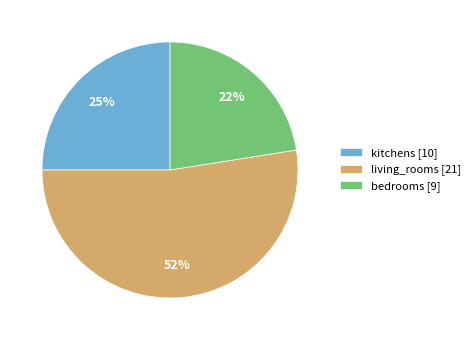

Do bedrooms [9] and living_rooms [21] together represent more than half of the pie?

Yes